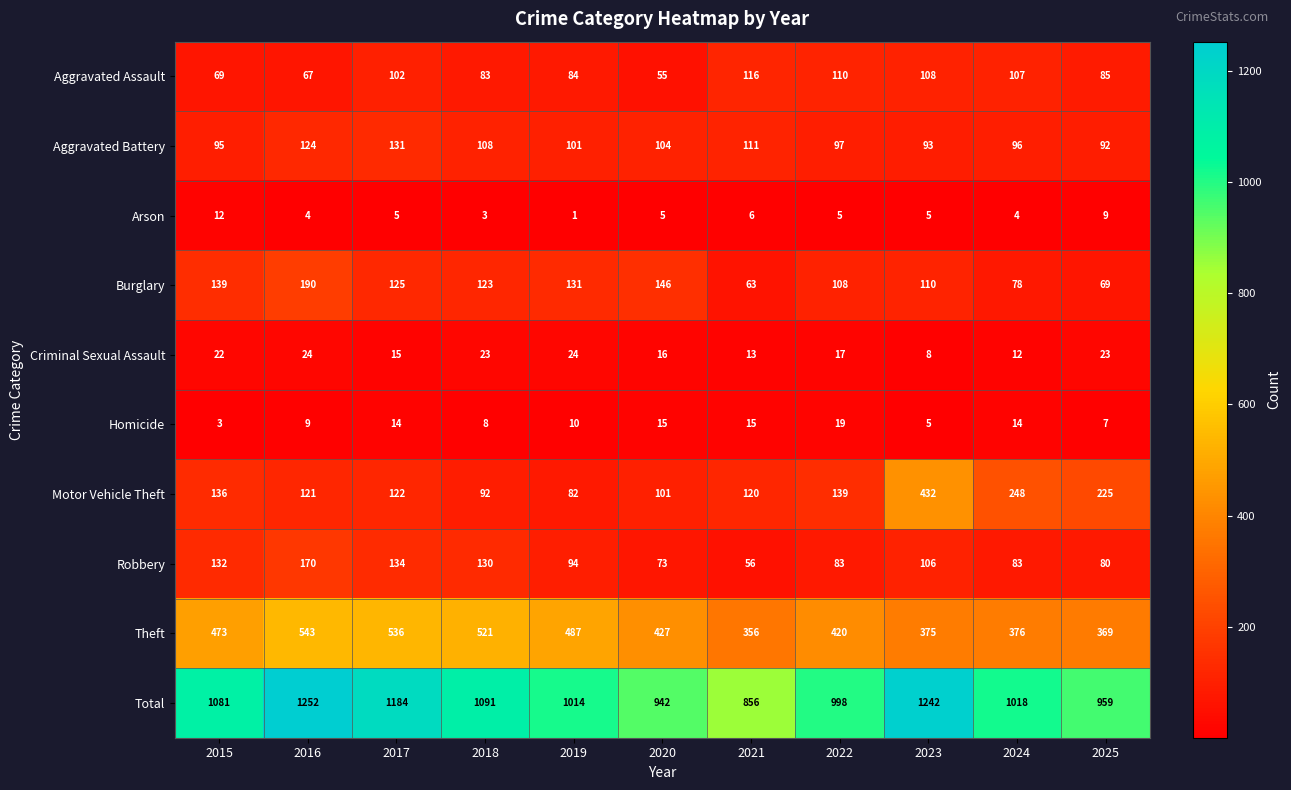

The value of Homicide at 2016 is 9. True or false?

True